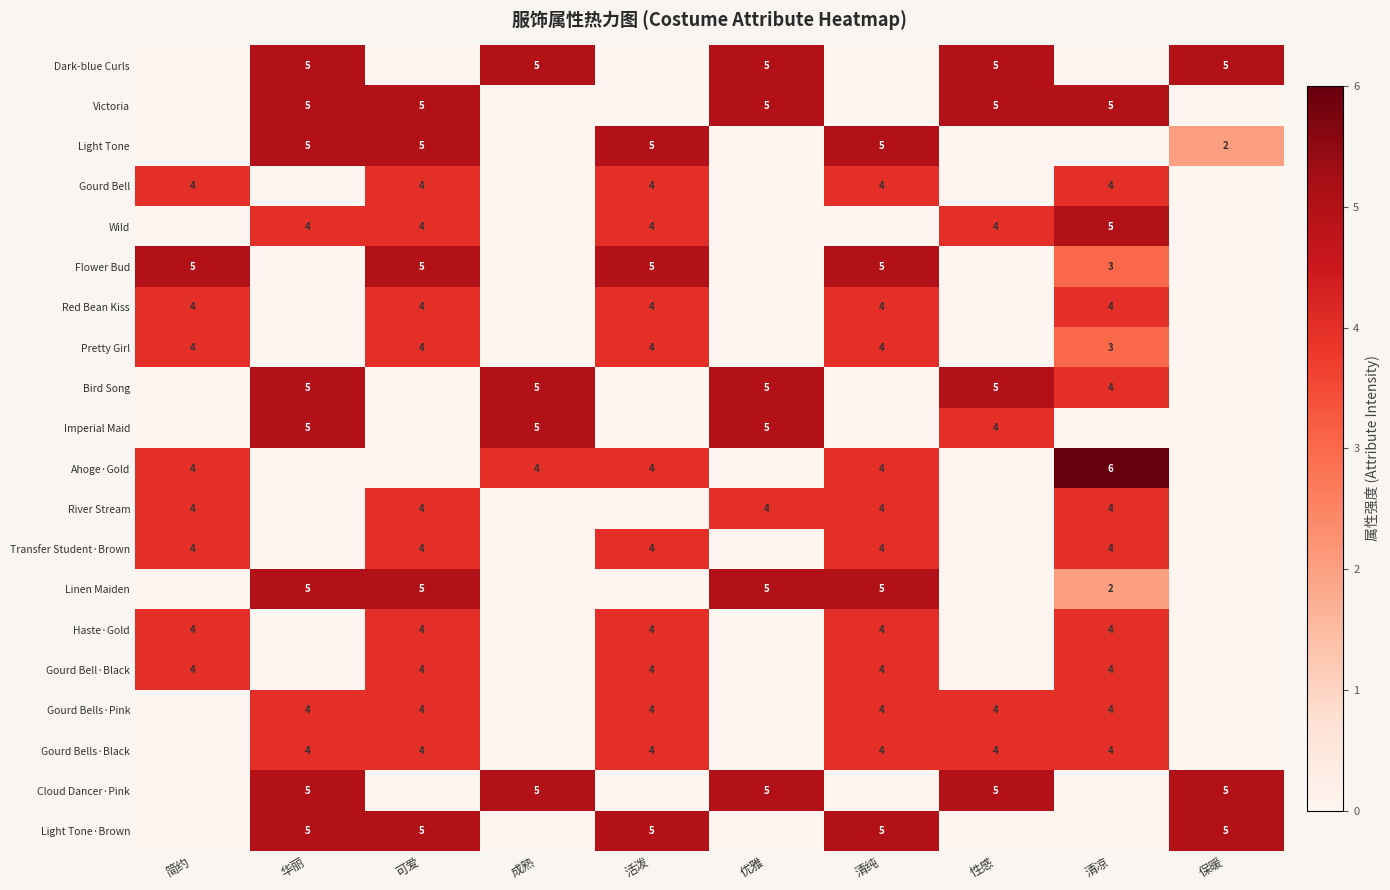

What is the spread (max minus min) of values at 可爱?

5